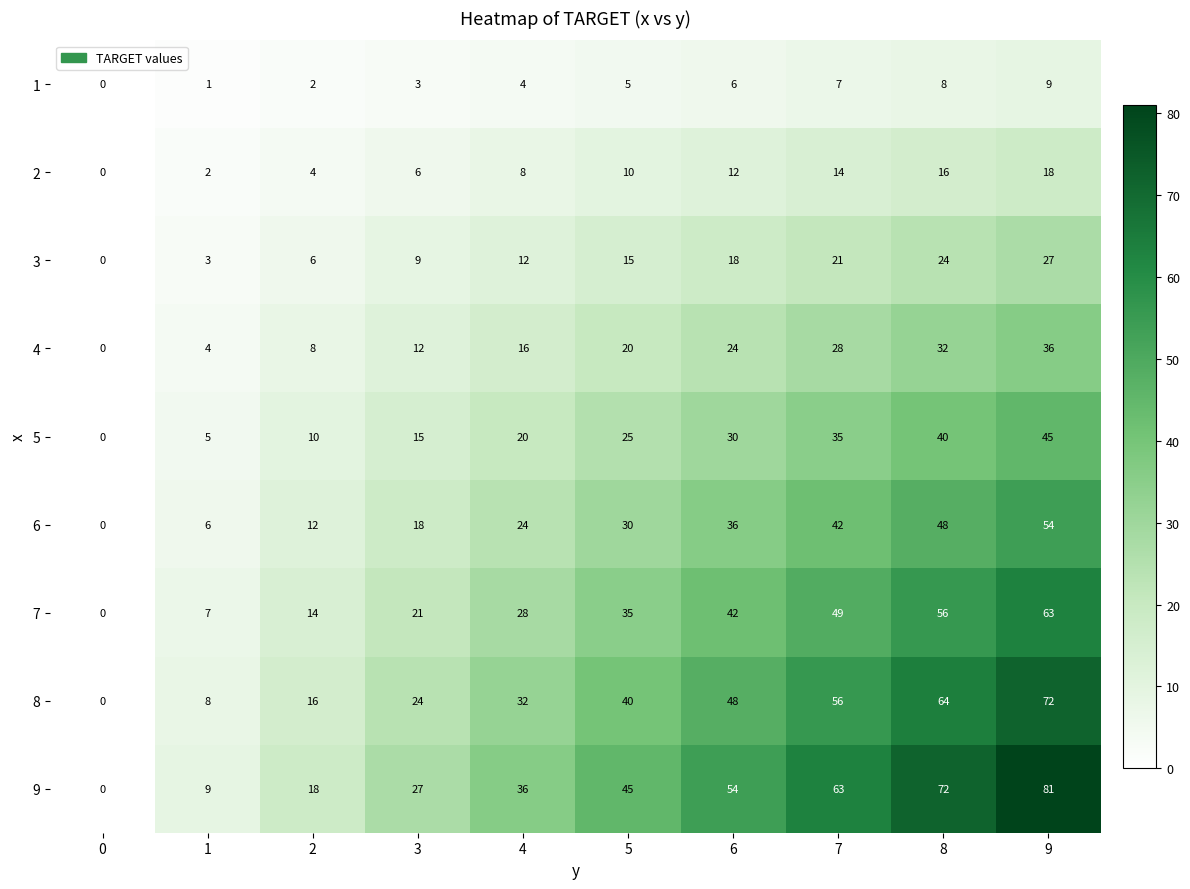

What is the spread (max minus min) of values at 7?

56